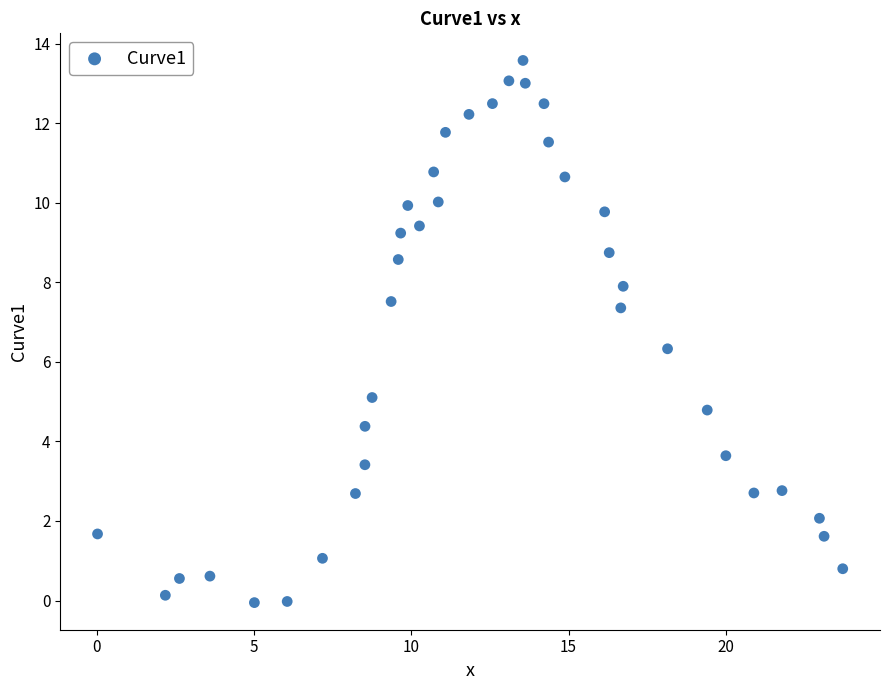

What Y value in the scatter plot is closest to 6?

6.3